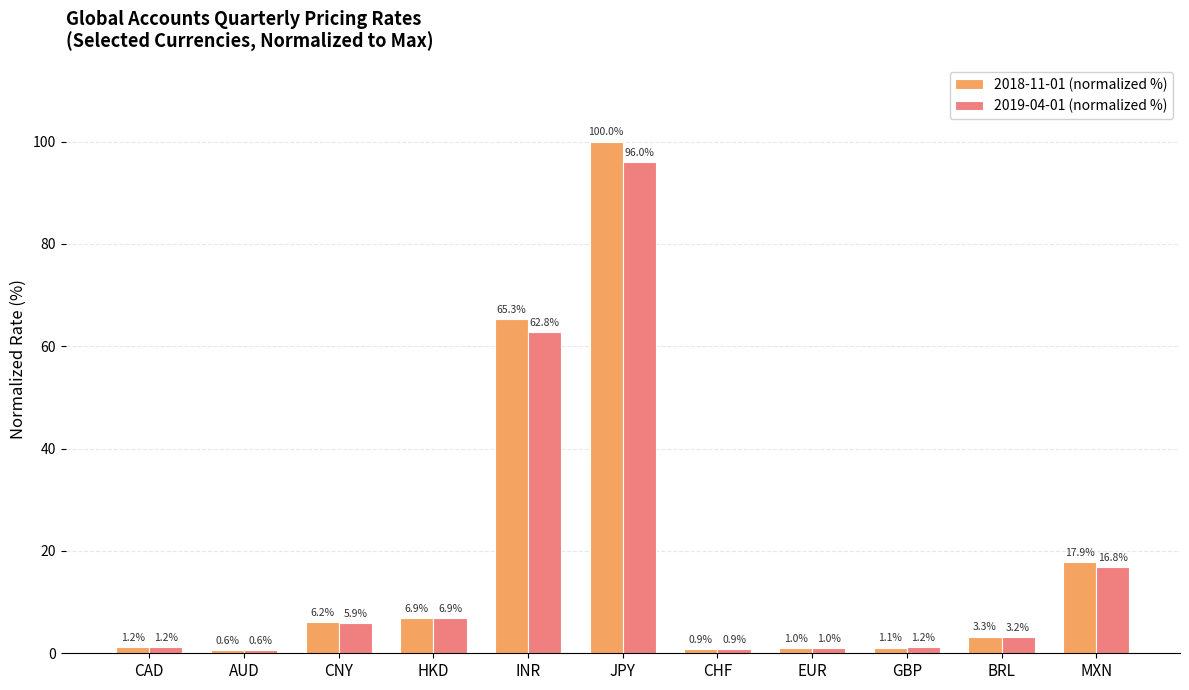

True or false: 2018-11-01 (normalized %) has a value of 65.3 at INR.

True